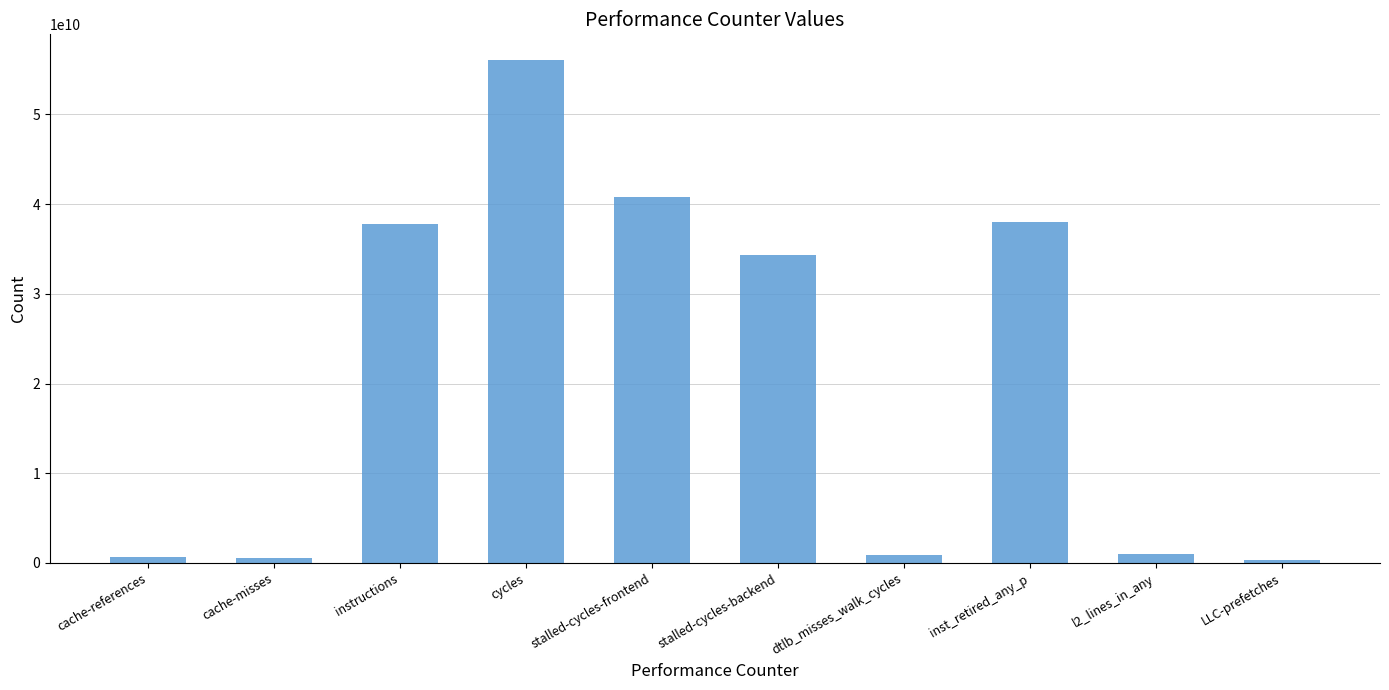

Read the value at cache-references, to the nearest 50.

632145850